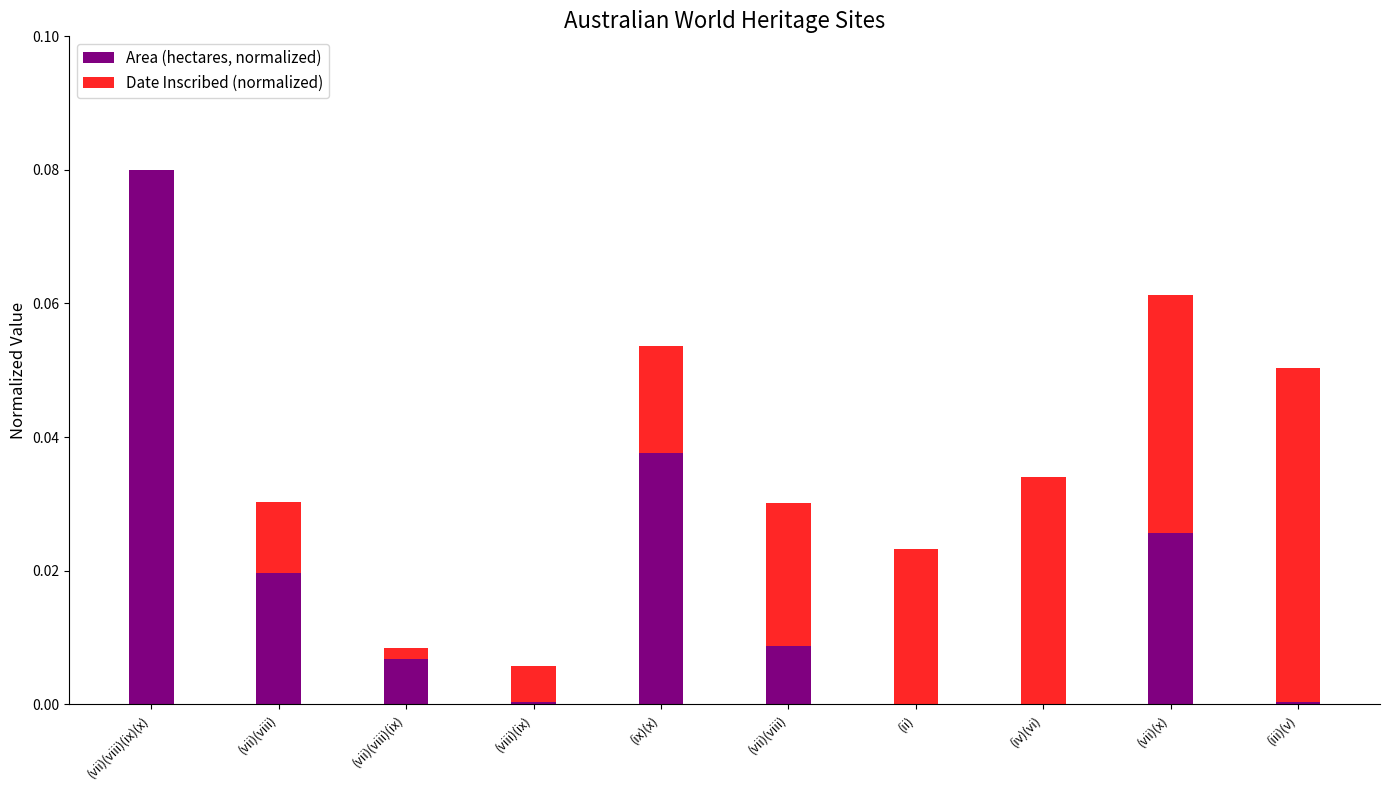

At which category is the sum across all series the highest?

(vii)(viii)(ix)(x)